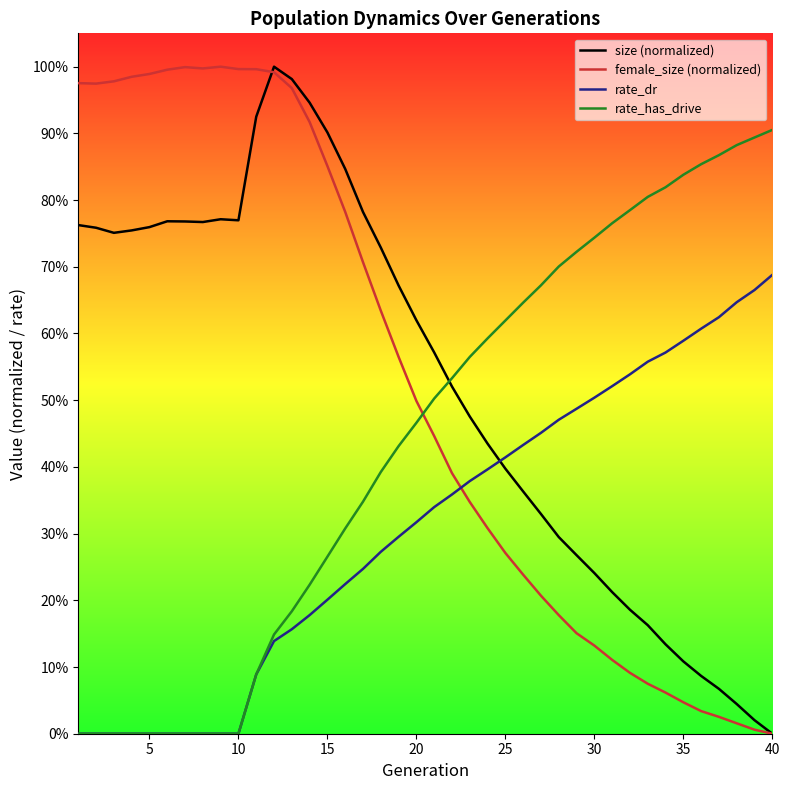

Which series has the widest spread of values?

size (normalized)